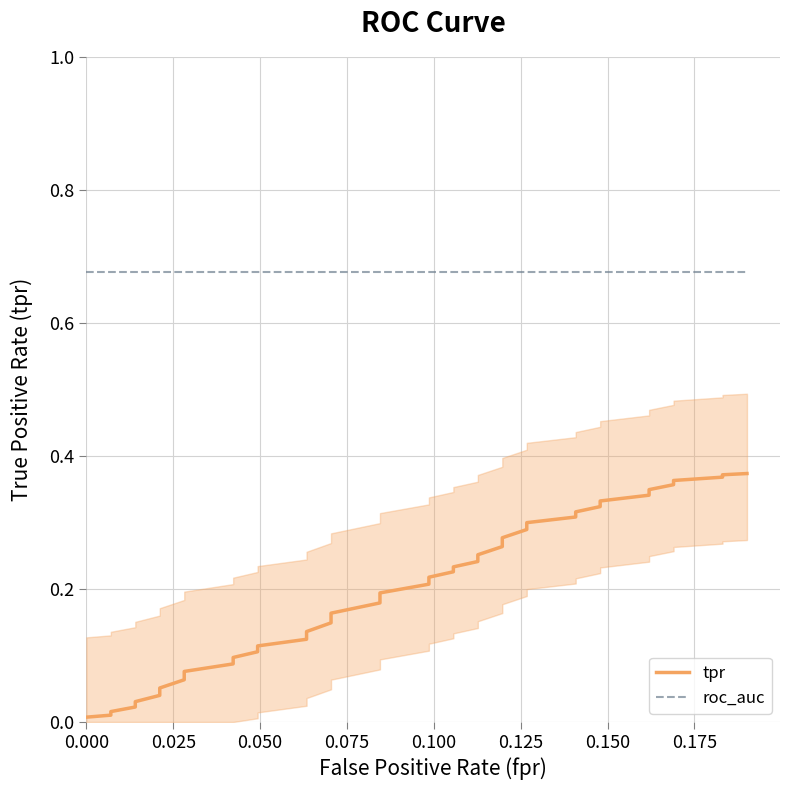

Rank the series by their maximum value, from highest to lowest.

roc_auc, tpr